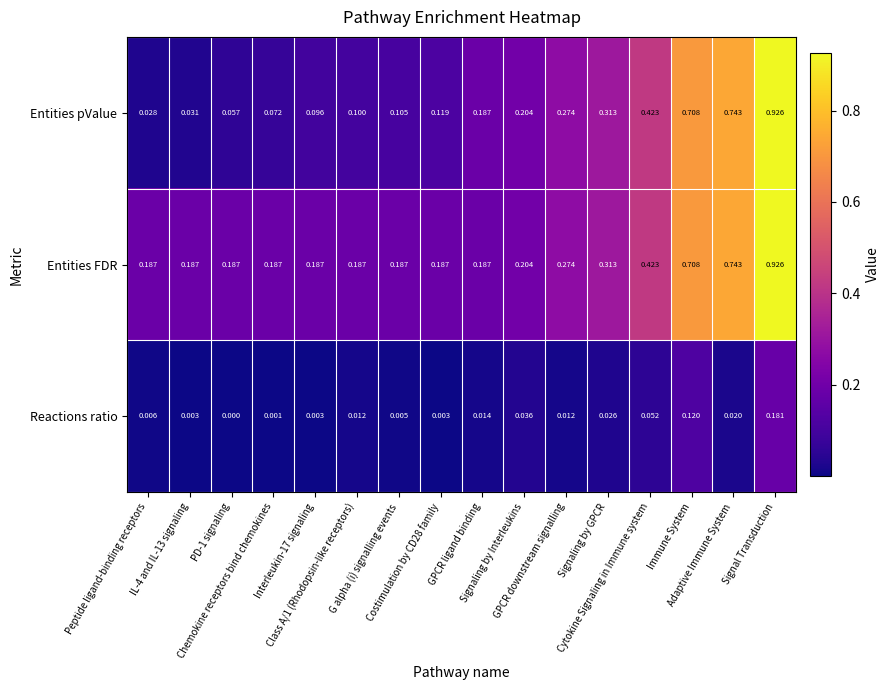

Which series has the largest total across all categories?

Entities FDR